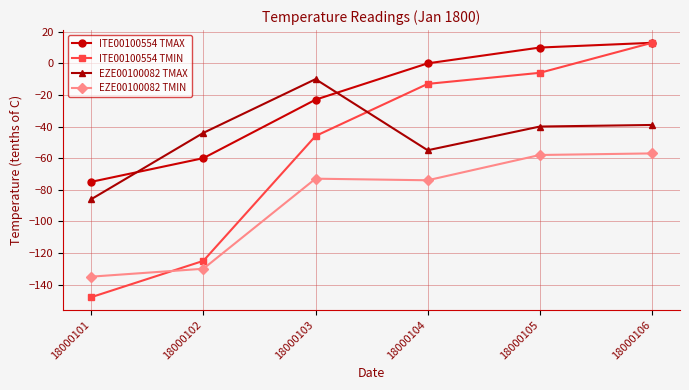

Reading left to right, transcribe all the data shown in this chart.

ITE00100554 TMAX: -75	-60	-23	0	10	13
ITE00100554 TMIN: -148	-125	-46	-13	-6	13
EZE00100082 TMAX: -86	-44	-10	-55	-40	-39
EZE00100082 TMIN: -135	-130	-73	-74	-58	-57